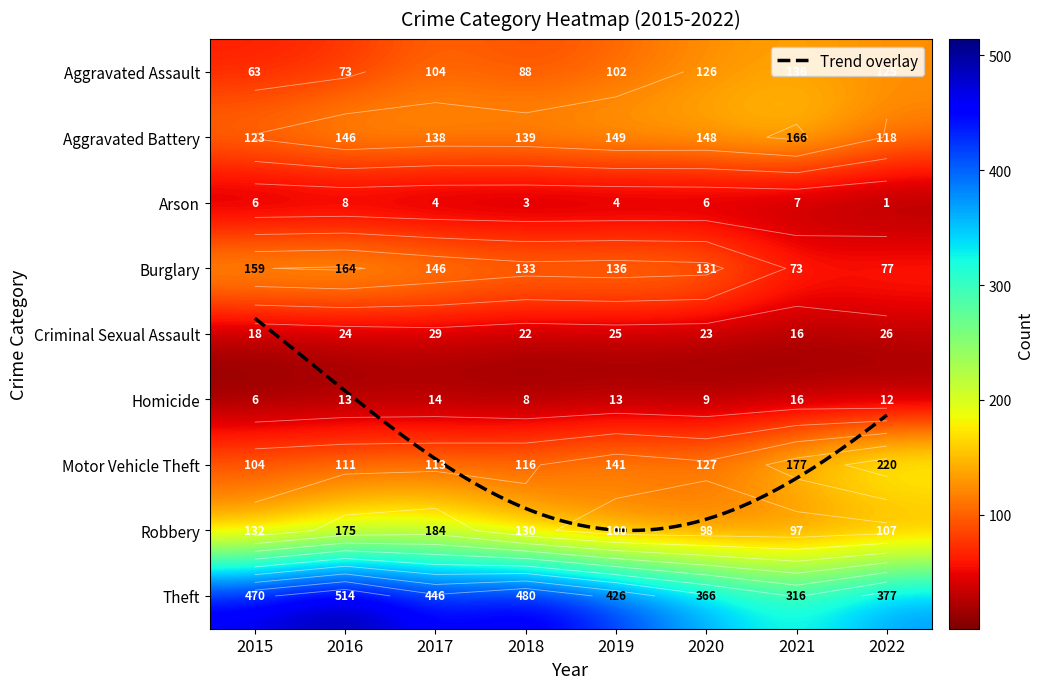

At which category is the sum across all series the highest?

2016